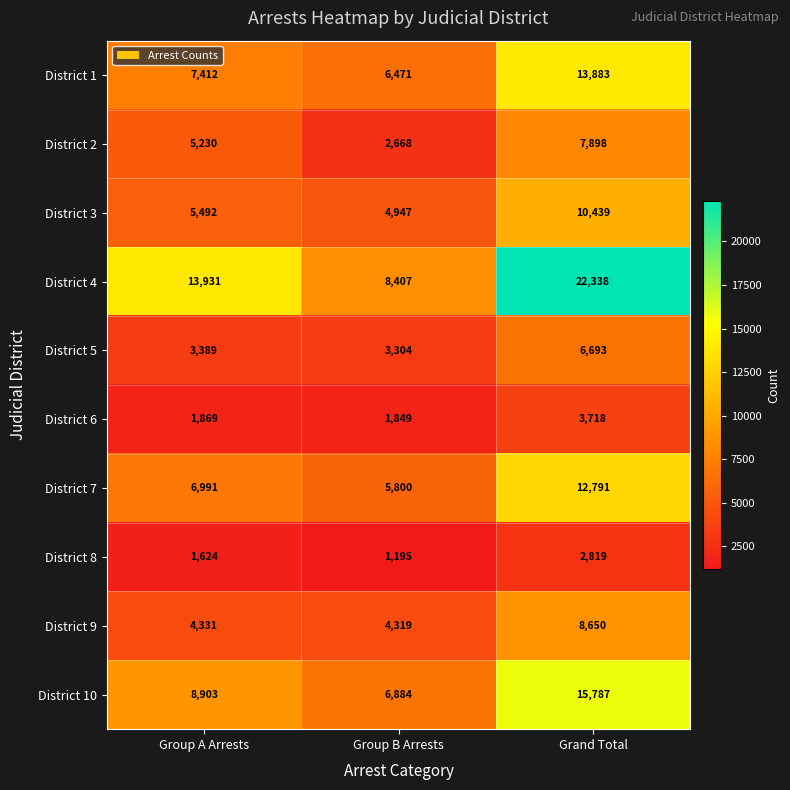

Reading left to right, list all the values displayed in this chart.

District 1: 7412	6471	13883
District 2: 5230	2668	7898
District 3: 5492	4947	10439
District 4: 13931	8407	22338
District 5: 3389	3304	6693
District 6: 1869	1849	3718
District 7: 6991	5800	12791
District 8: 1624	1195	2819
District 9: 4331	4319	8650
District 10: 8903	6884	15787